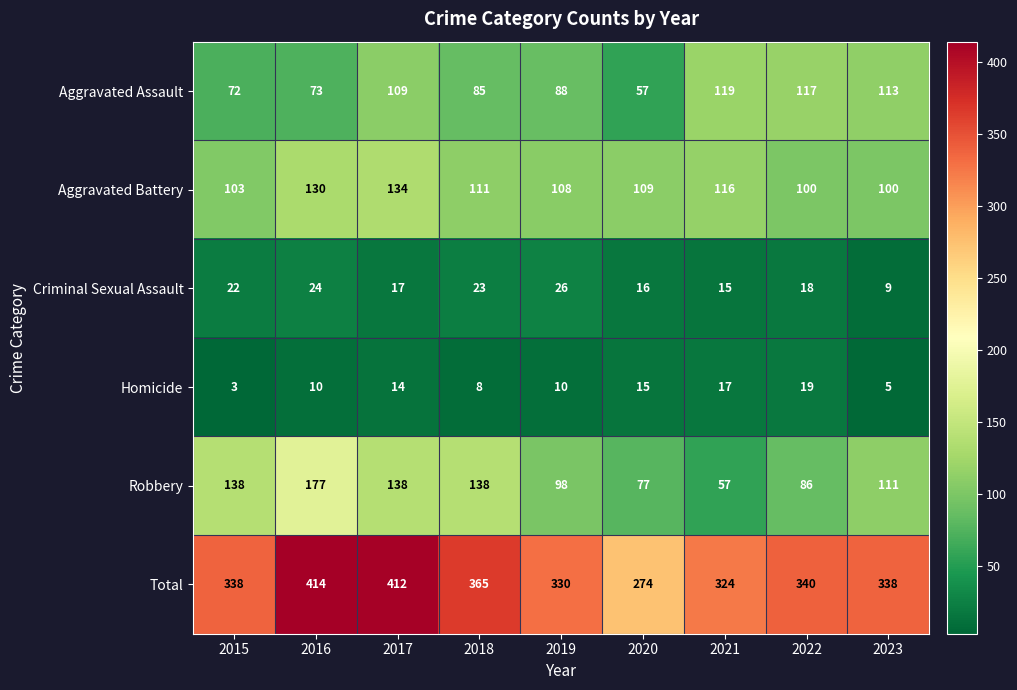

Where does the Robbery series first go above 111?

2015